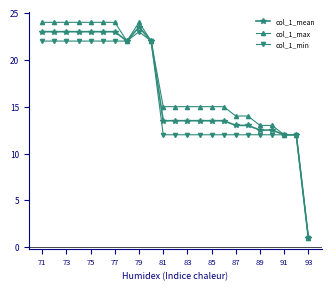

Rank the series by their maximum value, from highest to lowest.

col_1_max, col_1_mean, col_1_min